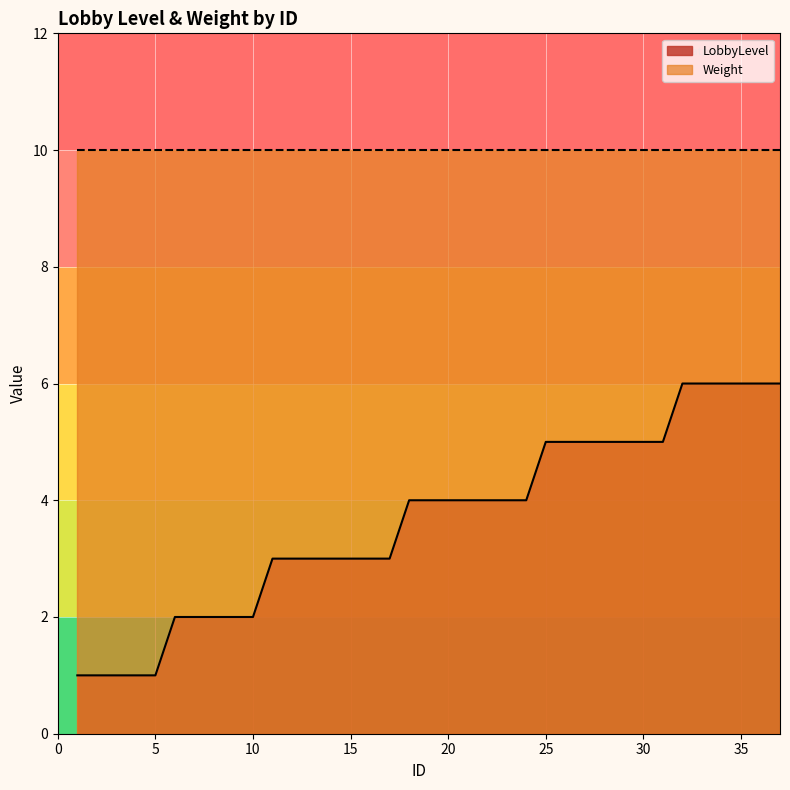

Reading right to left, transcribe all the data shown in this chart.

6	6	6	6	6	6	5	5	5	5	5	5	5	4	4	4	4	4	4	4	3	3	3	3	3	3	3	2	2	2	2	2	1	1	1	1	1